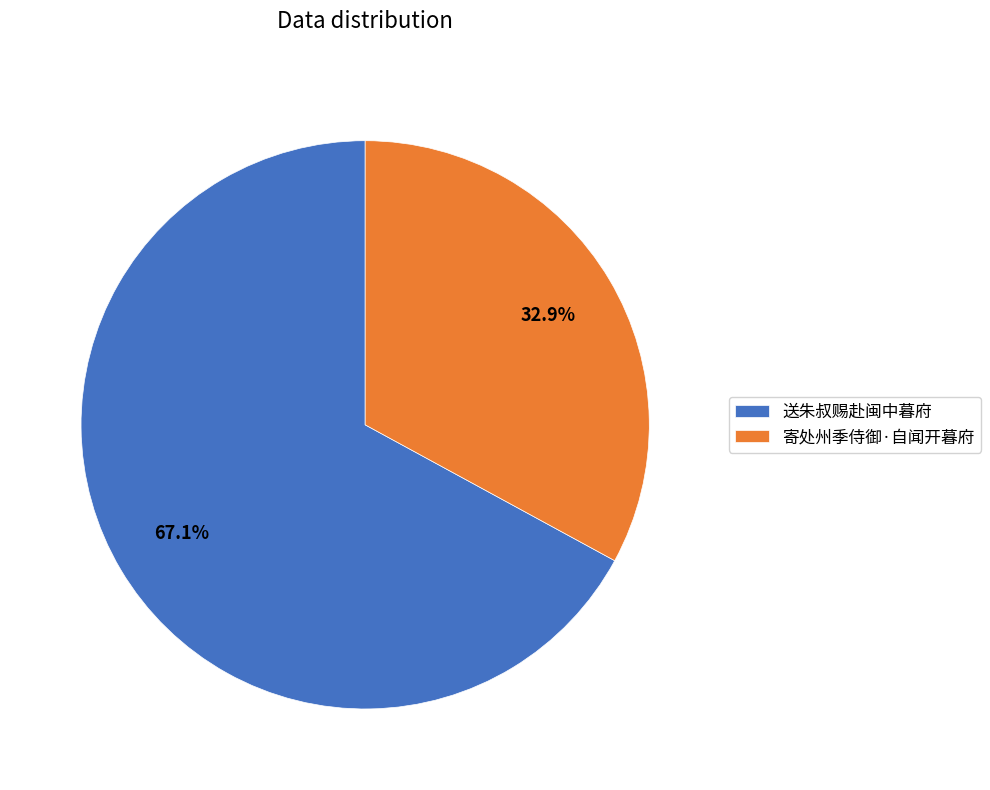

True or false: 寄处州季侍御·自闻开暮府 accounts for 33% of the total.

True